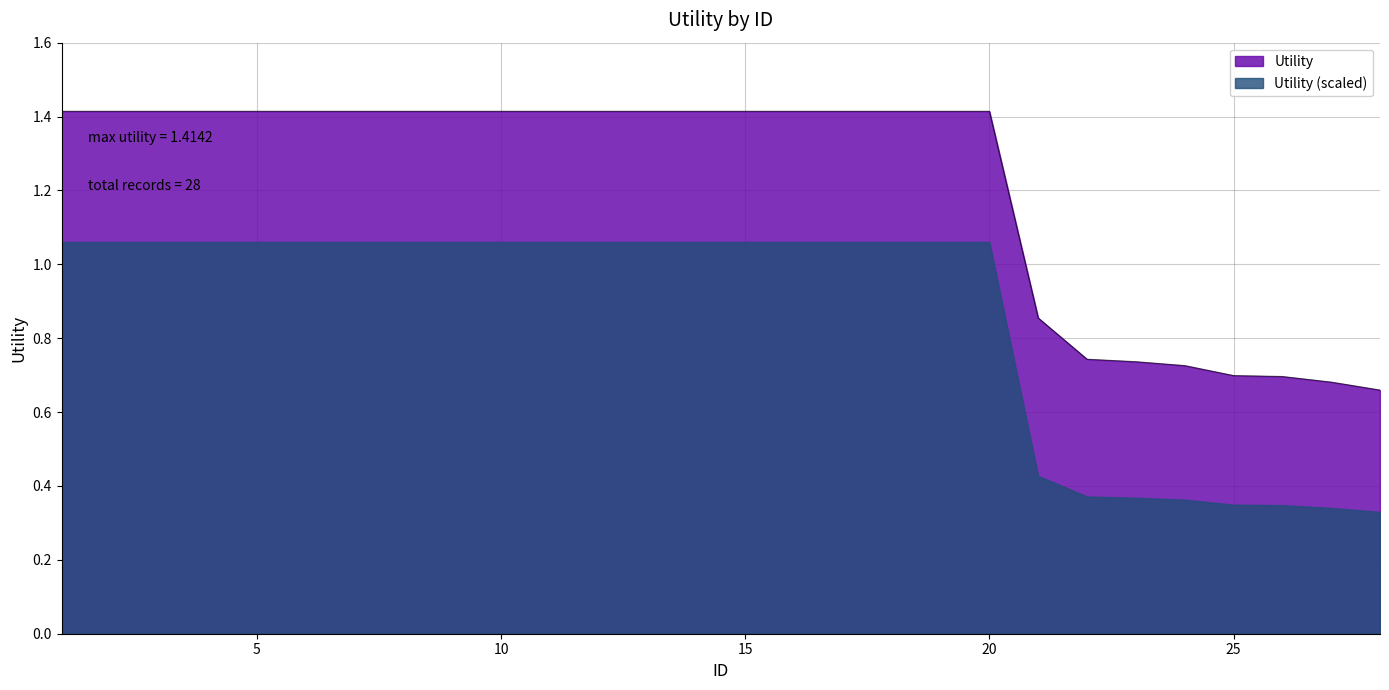

What is the value of the 2nd point from the left?

1.4